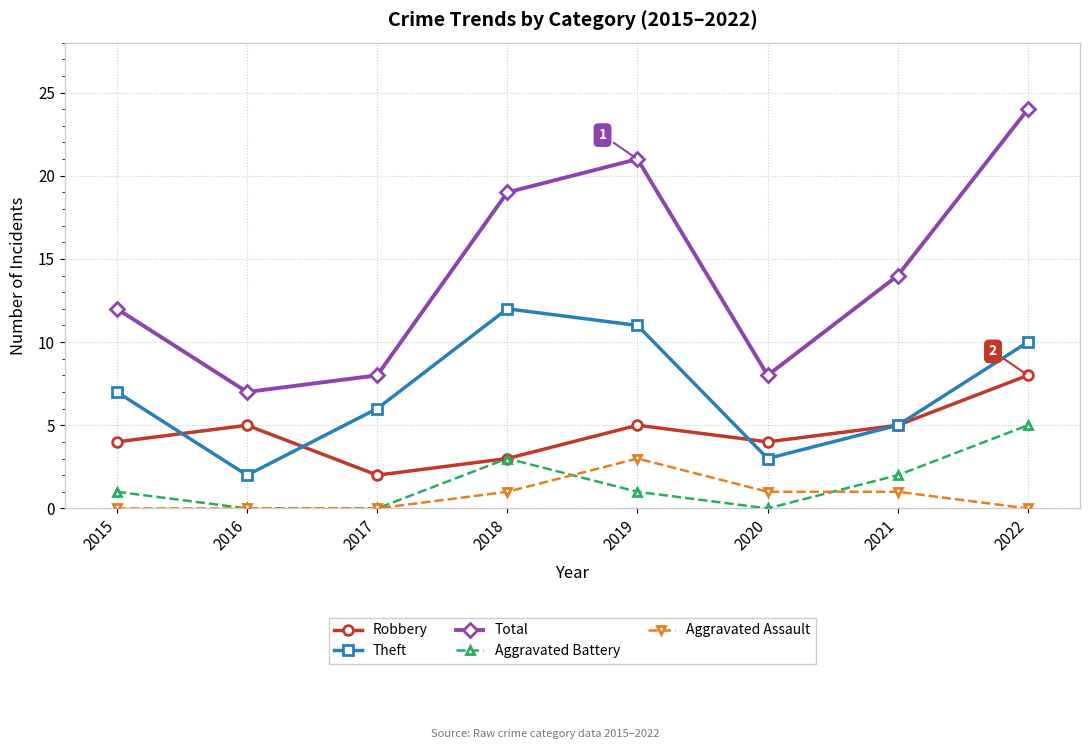

At which category is the sum across all series the highest?

2022